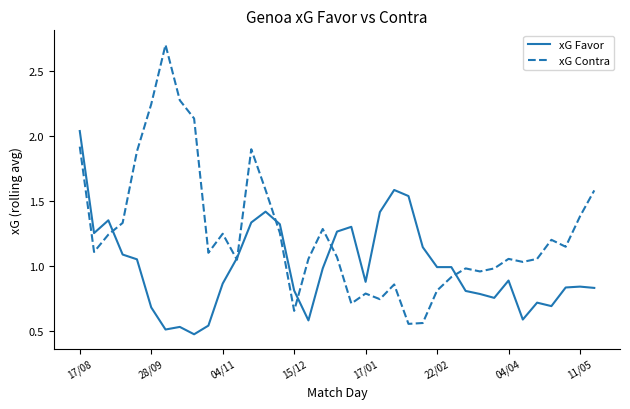

Which series has the widest spread of values?

xG Contra